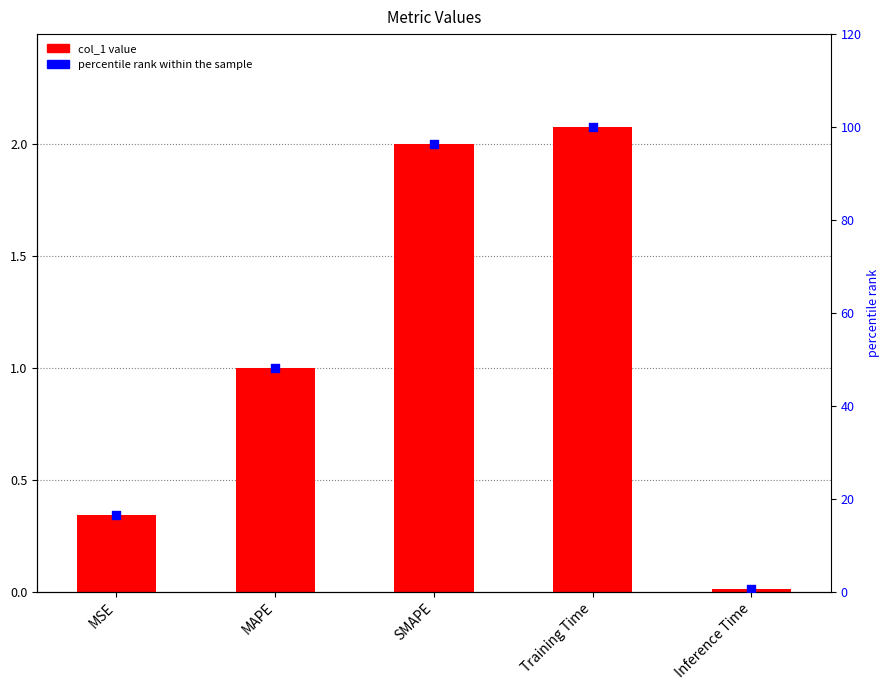

Which series contains the highest Y value?

percentile rank within the sample